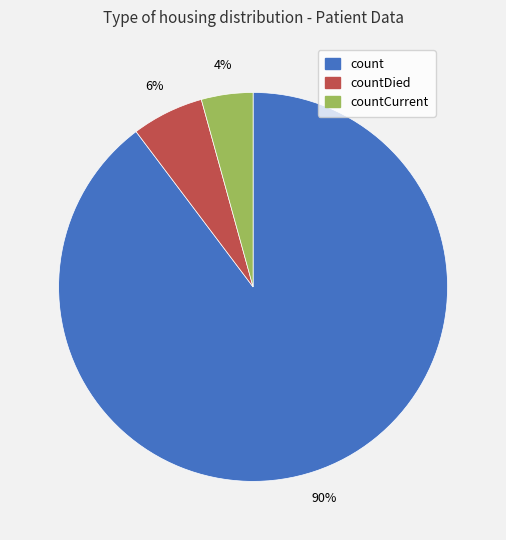

Is there a majority slice in this chart?

Yes